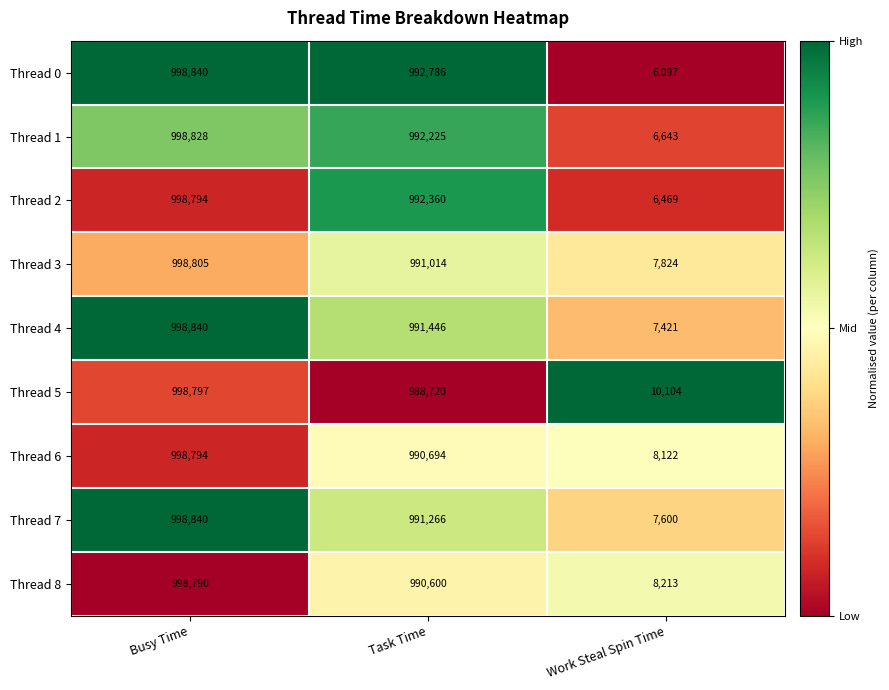

At which category is the sum across all series the highest?

Busy Time